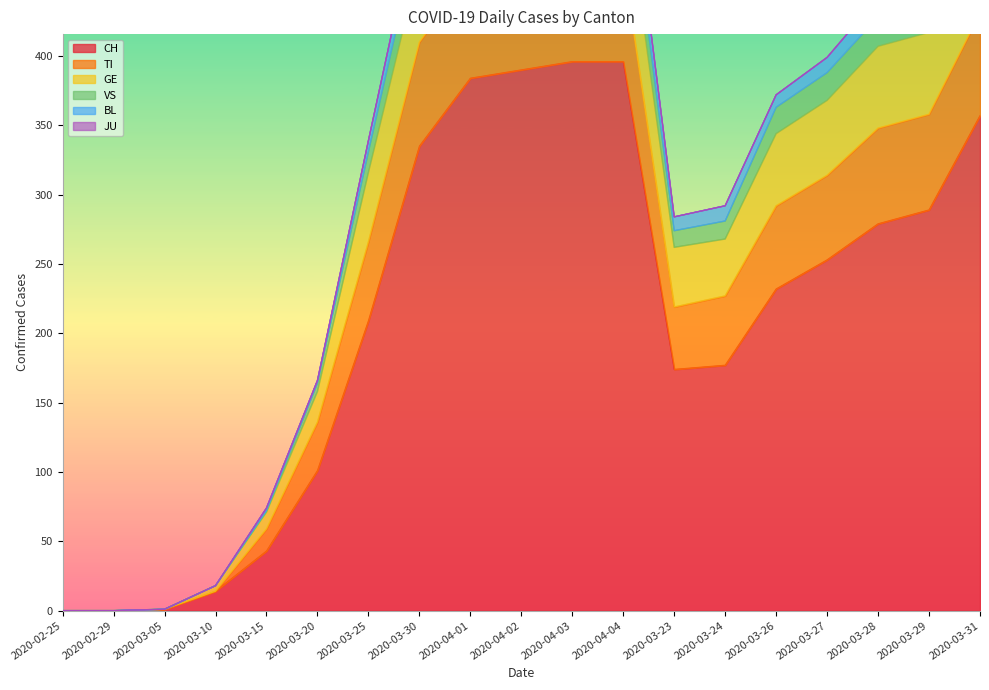

Where is CH nearest to the value 198?

2020-03-25